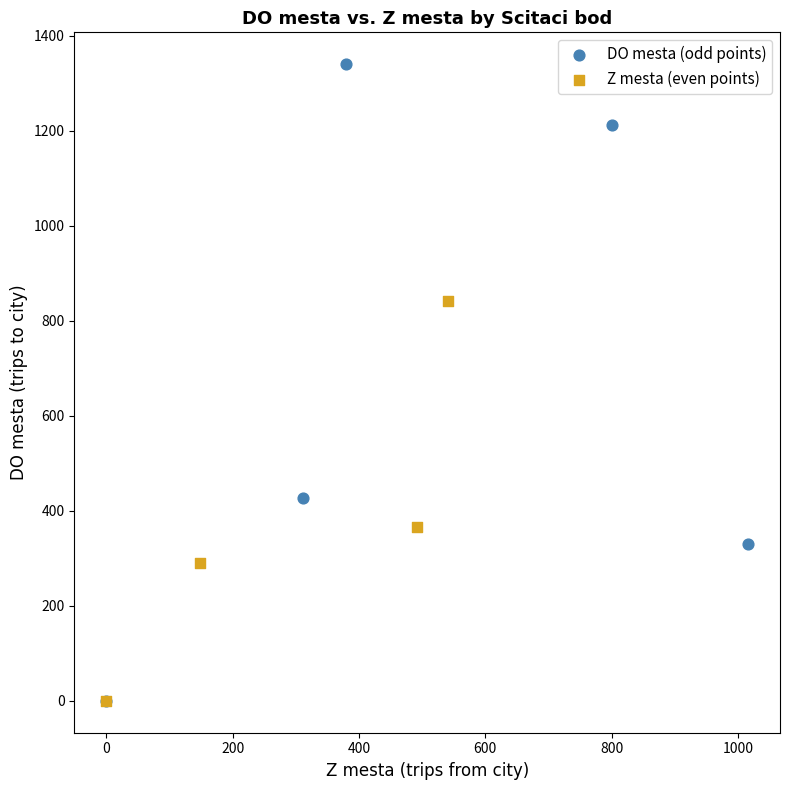

What are all the series names shown in the legend?

DO mesta (odd points), Z mesta (even points)